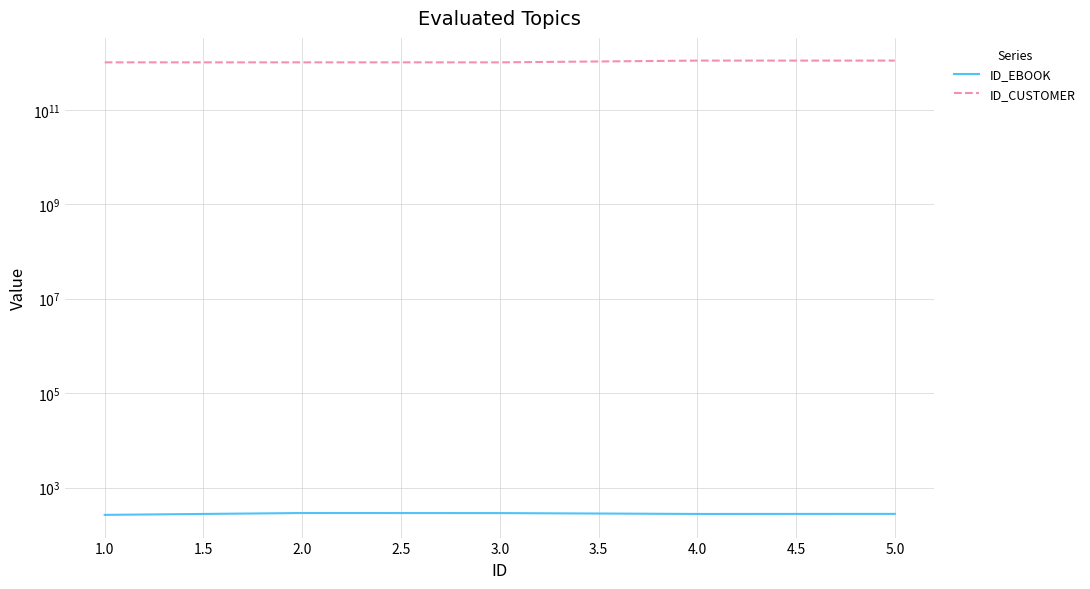

Between 1.0 and 2.0, which is larger?

2.0